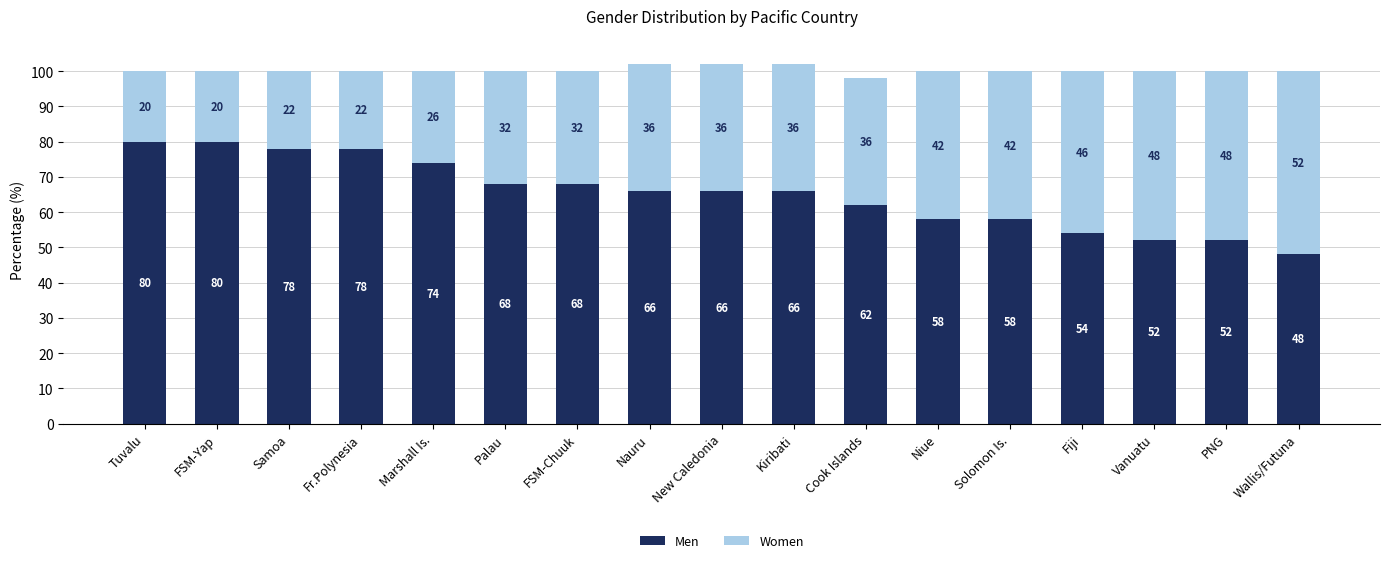

What is the highest value of the Men series?

80